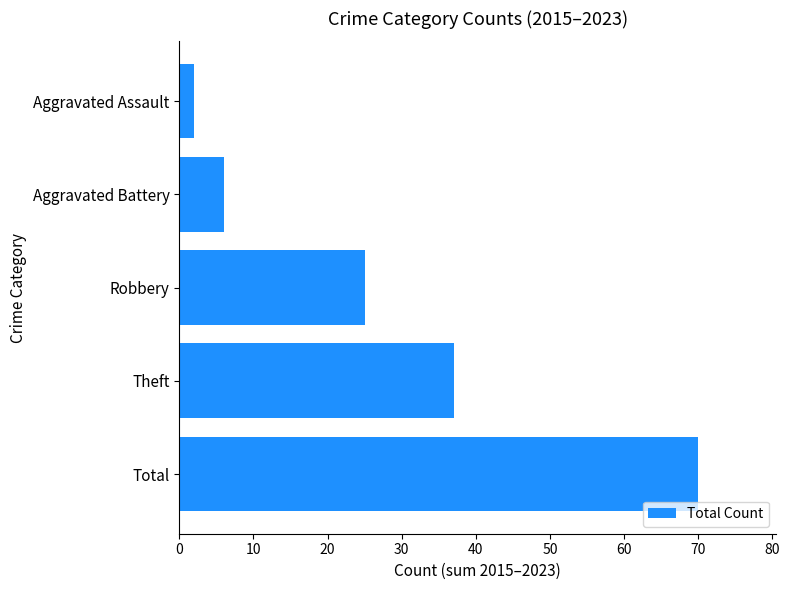

Read the value at Aggravated Battery.

6